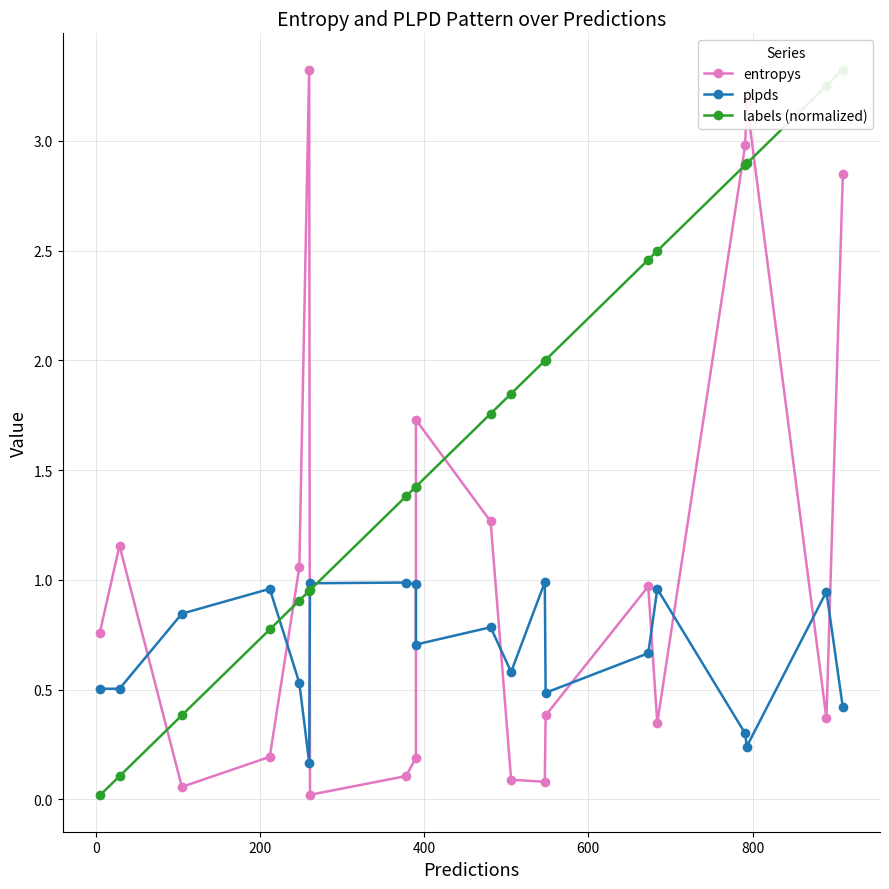

What is the highest value of the entropys series?

3.3